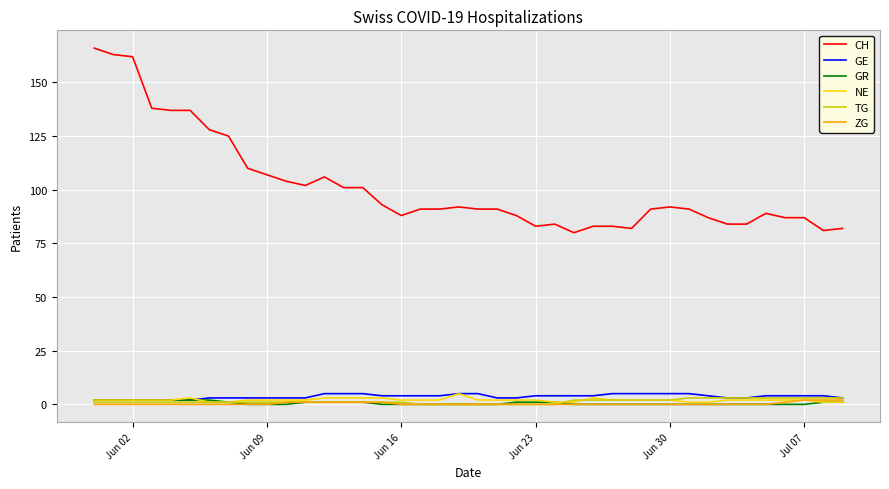

Does the chart display data point markers on the line(s)?

No